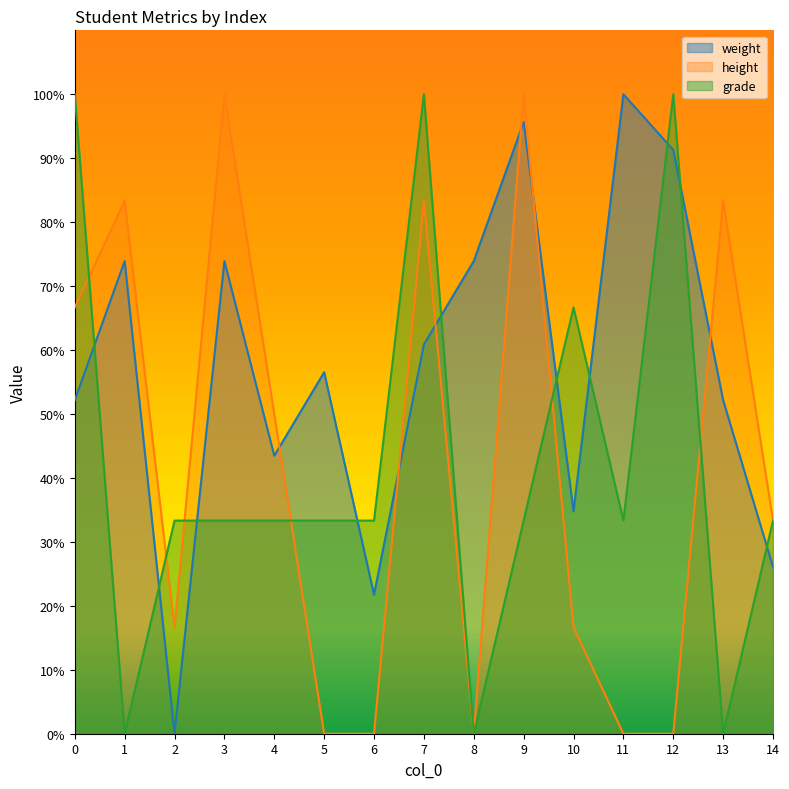

List the labels in order of grade value, largest first.

0, 7, 12, 10, 2, 3, 4, 5, 6, 9, 11, 14, 1, 8, 13